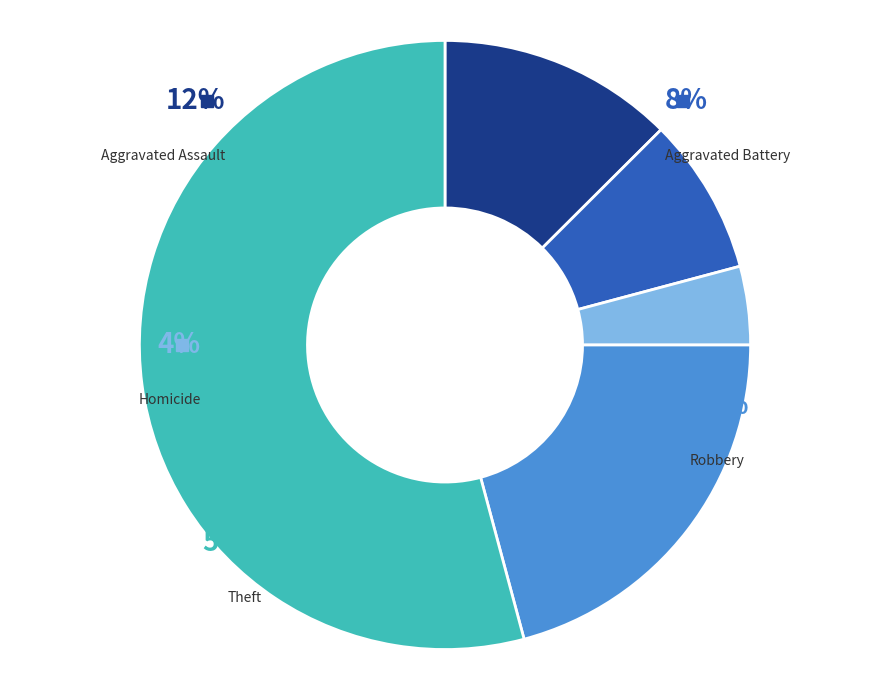

To the nearest percent, what portion does Aggravated Assault represent?

13%